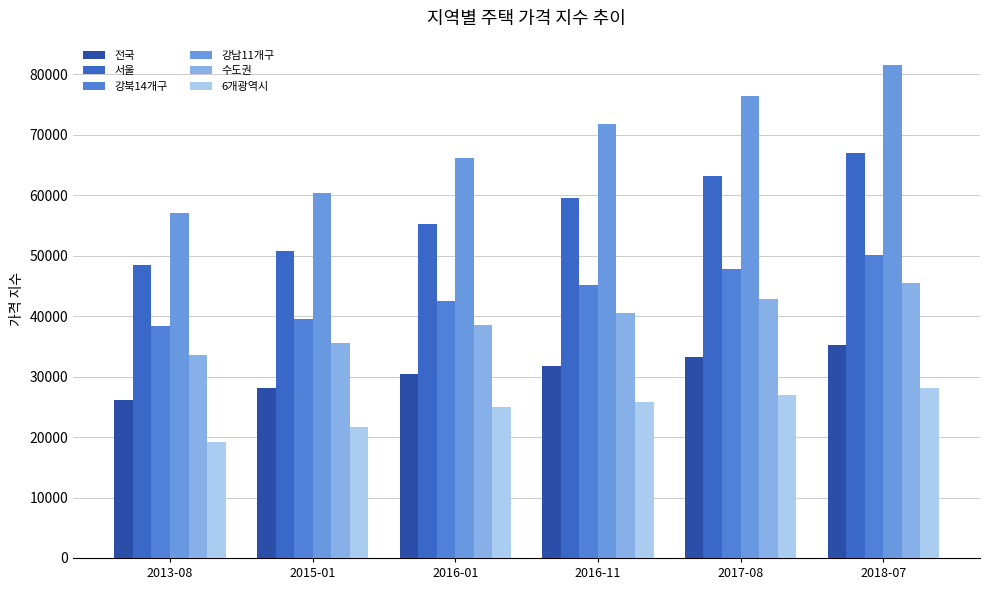

What is the difference between the 수도권 values at 2013-08 and 2016-11?

6847